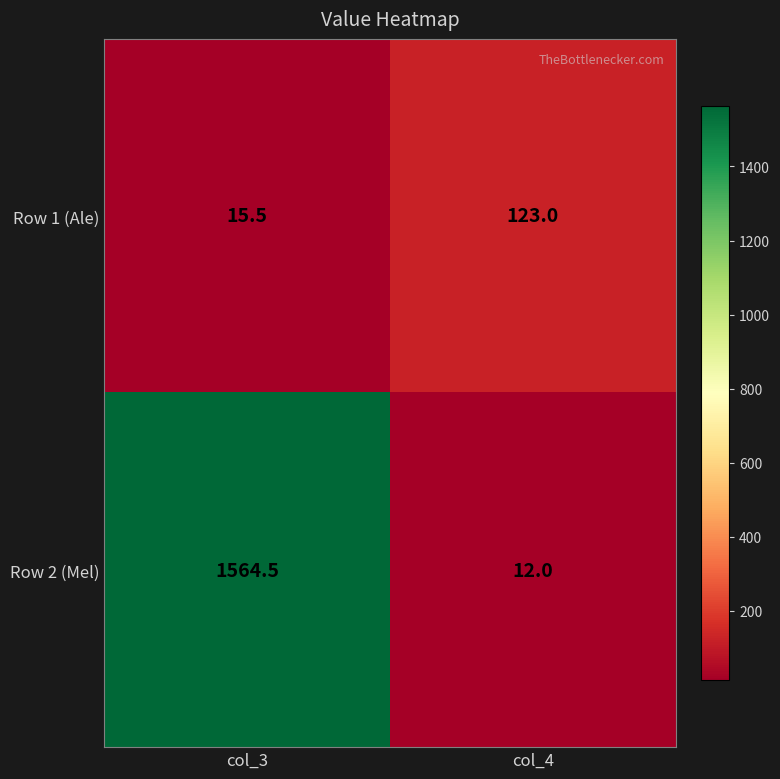

At which category is the sum across all series the highest?

col_3